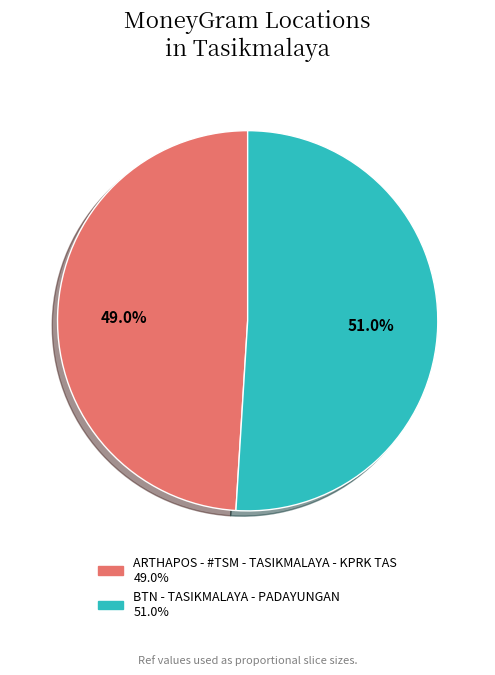

What portion of the pie excludes BTN - TASIKMALAYA - PADAYUNGAN?

49.0%